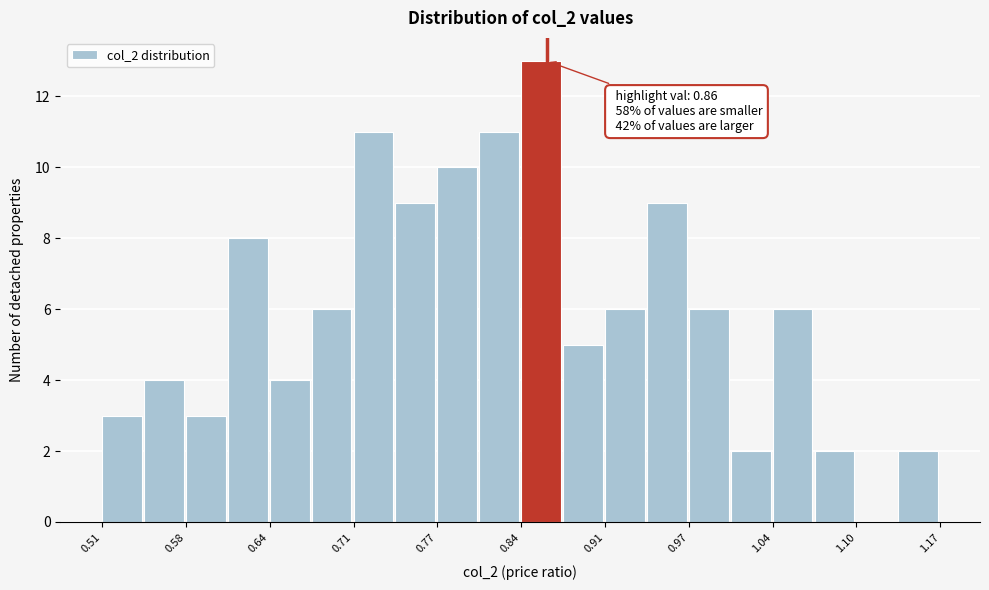

Read against the x-axis, roughly where is the centre of the tallest bar?

0.86